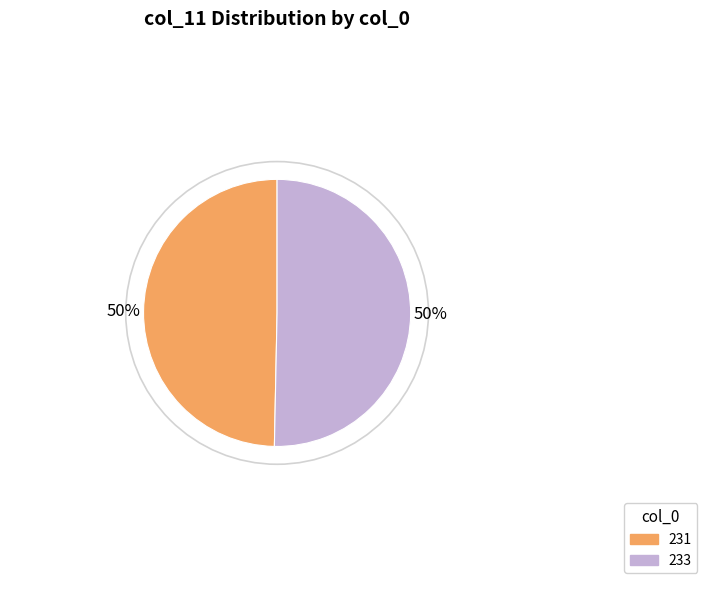

To the nearest percent, what is the average slice percentage?

50%